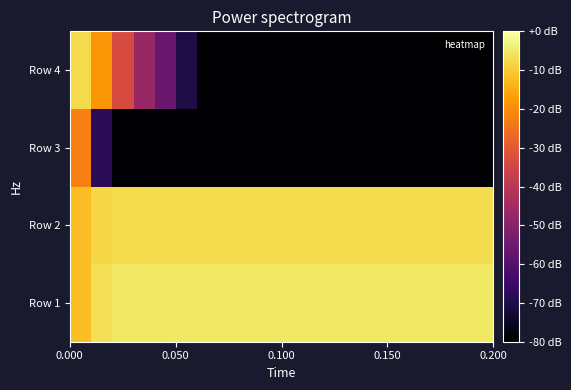

Reading left to right, what are all the values shown in this chart?

Row 1: -11.9	-6.4	-5.3	-5.2	-5.2	-5.1	-5.1	-5.1	-5.1	-5.1	-5.1	-5.1	-5.1	-5.1	-5.1	-5.1	-5.1	-5.1	-5.1	-5.1
Row 2: -12.1	-7.8	-7.2	-7.1	-7.0	-7.0	-7.0	-7.0	-7.0	-7.0	-7.0	-7.0	-7.0	-7.0	-7.0	-7.0	-7.0	-7.0	-7.0	-7.0
Row 3: -22.4	-68.0	-200.0	-200.0	-200.0	-200.0	-200.0	-200.0	-200.0	-200.0	-200.0	-200.0	-200.0	-200.0	-200.0	-200.0	-200.0	-200.0	-200.0	-200.0
Row 4: -7.5	-18.6	-33.7	-46.9	-56.5	-70.5	-80.0	-200.0	-200.0	-200.0	-200.0	-200.0	-200.0	-200.0	-200.0	-200.0	-200.0	-200.0	-200.0	-200.0